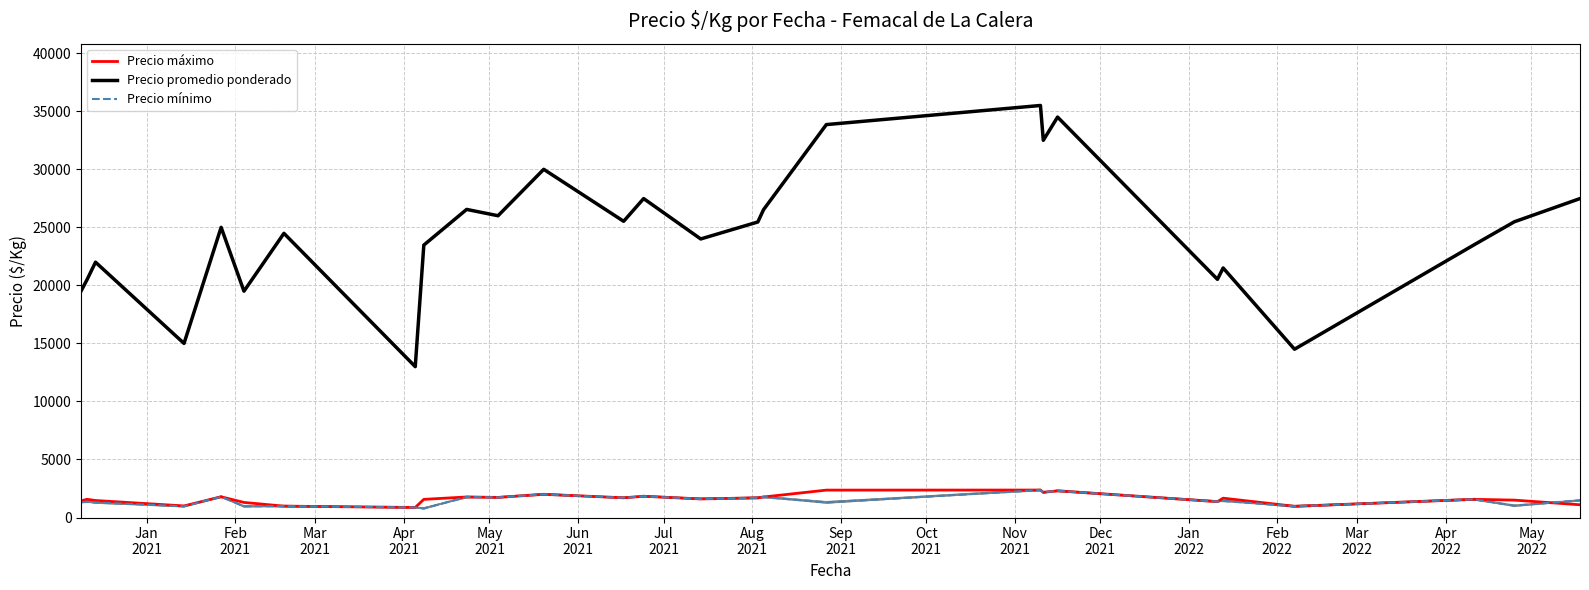

In Precio máximo, how many points are lower than both neighbors (excluding endpoints)?

8